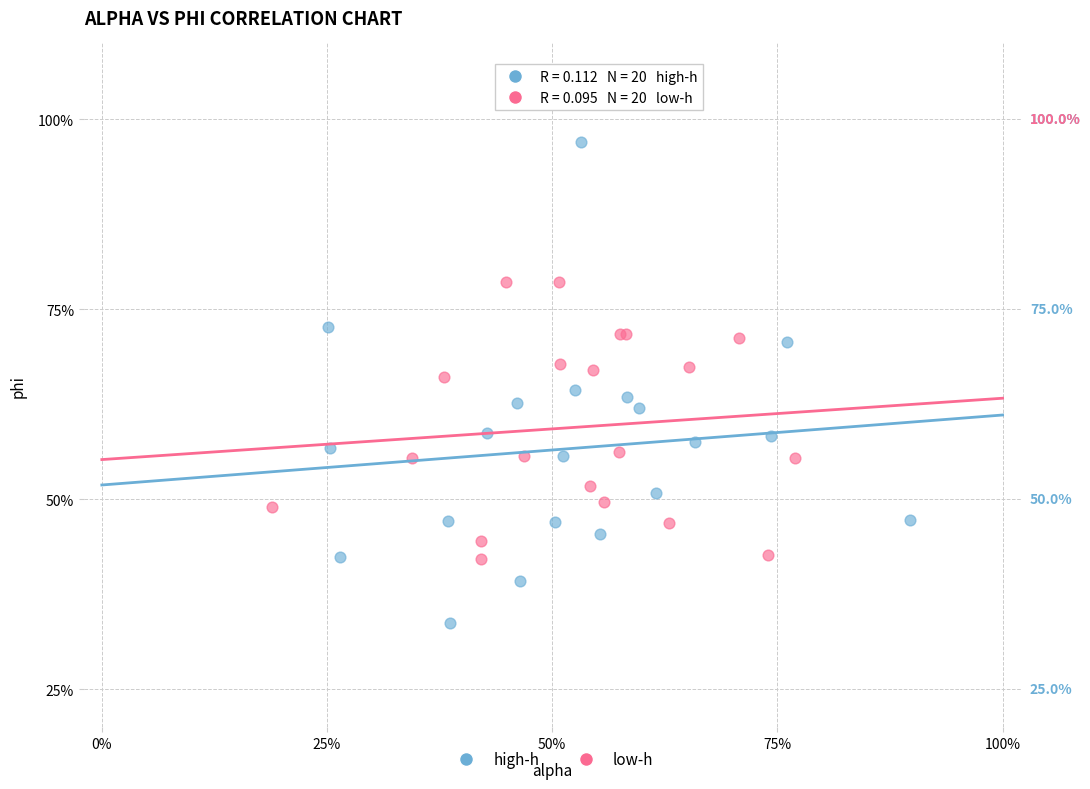

Which series reaches the minimum Y coordinate?

high-h